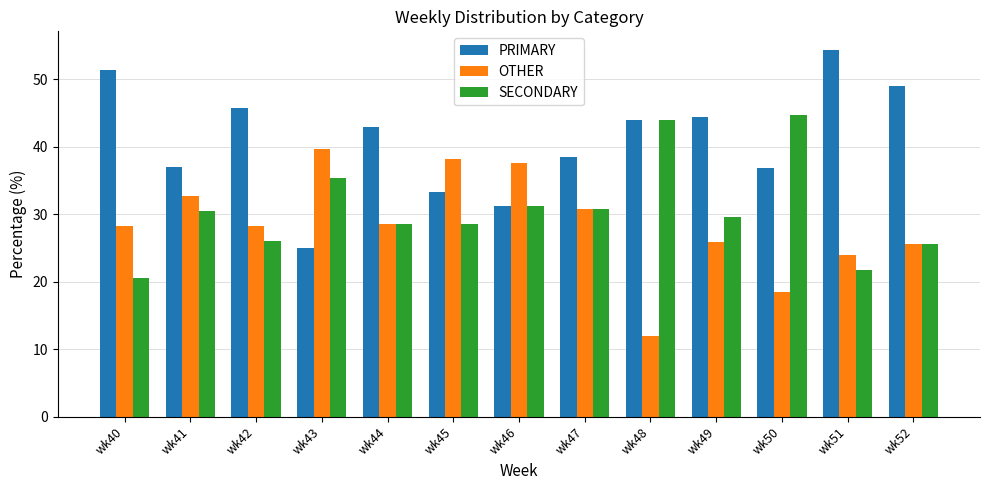

Rank the series by their maximum value, from highest to lowest.

PRIMARY, SECONDARY, OTHER